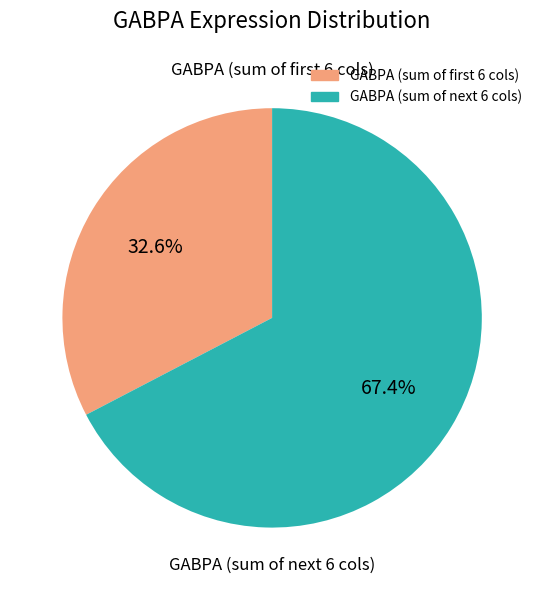

Does any single category account for the majority?

Yes